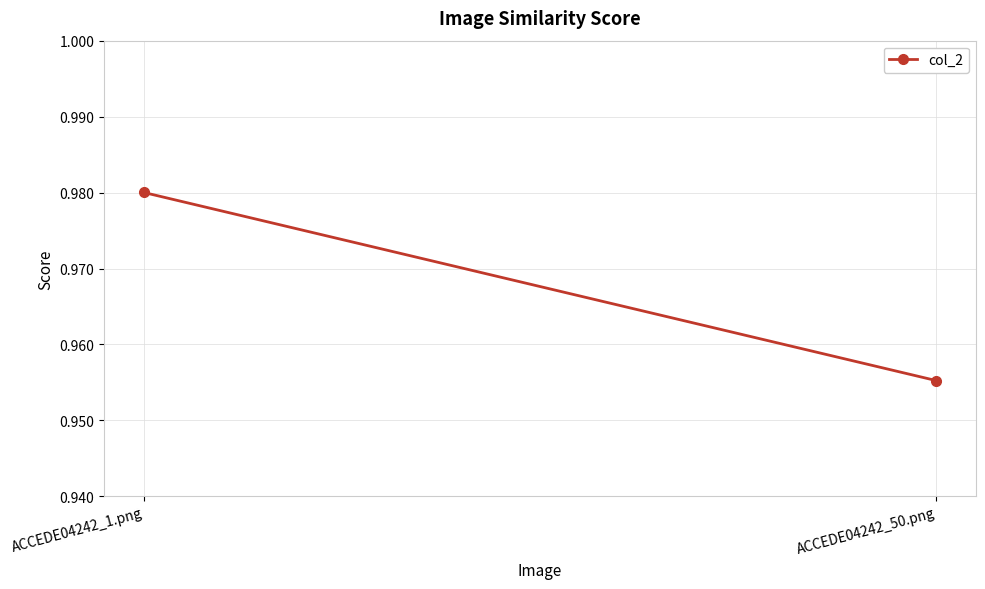

What is the smallest value displayed?

1.0